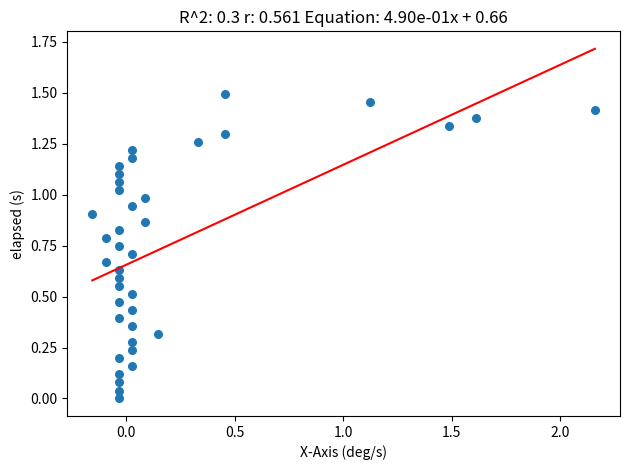

What is the range of X values (max minus min)?

2.3